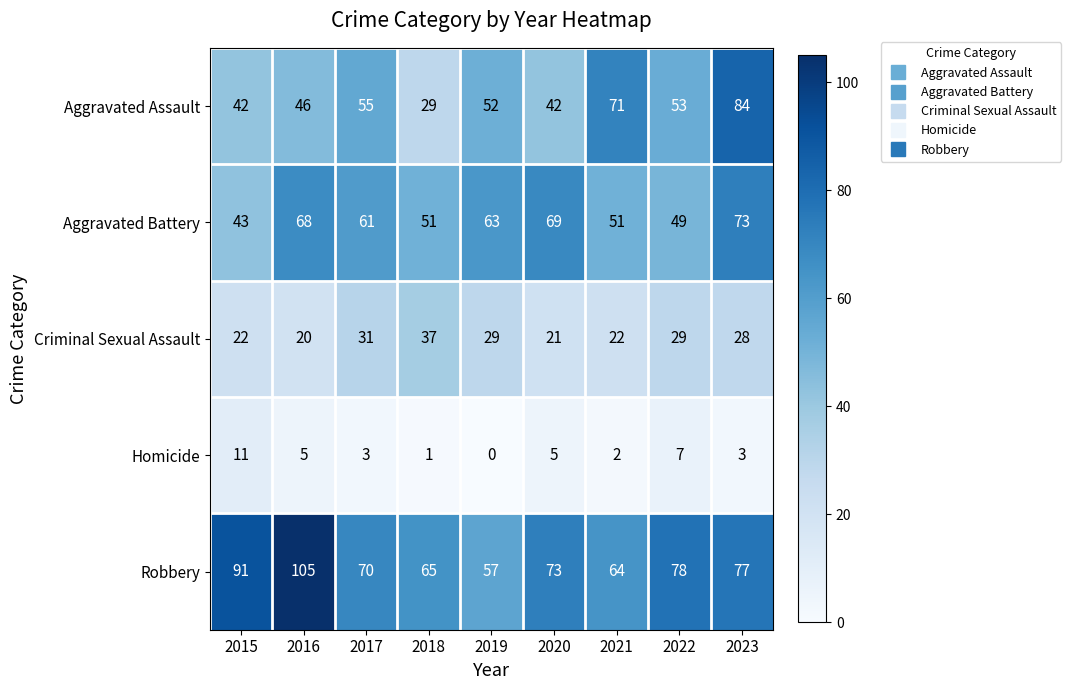

True or false: Robbery has a value of 105 at 2016.

True